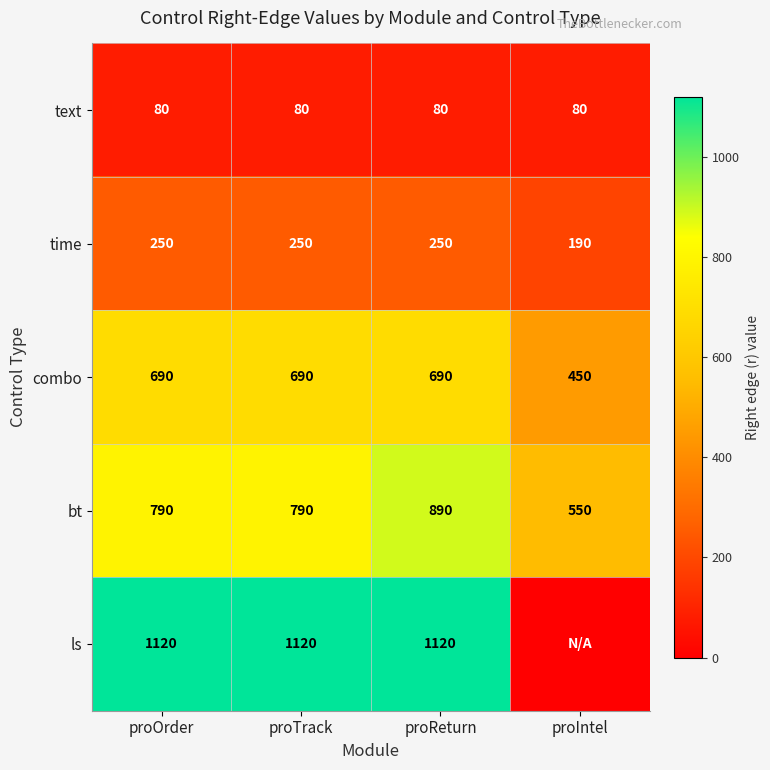

What is the sum of all combo values?

2520